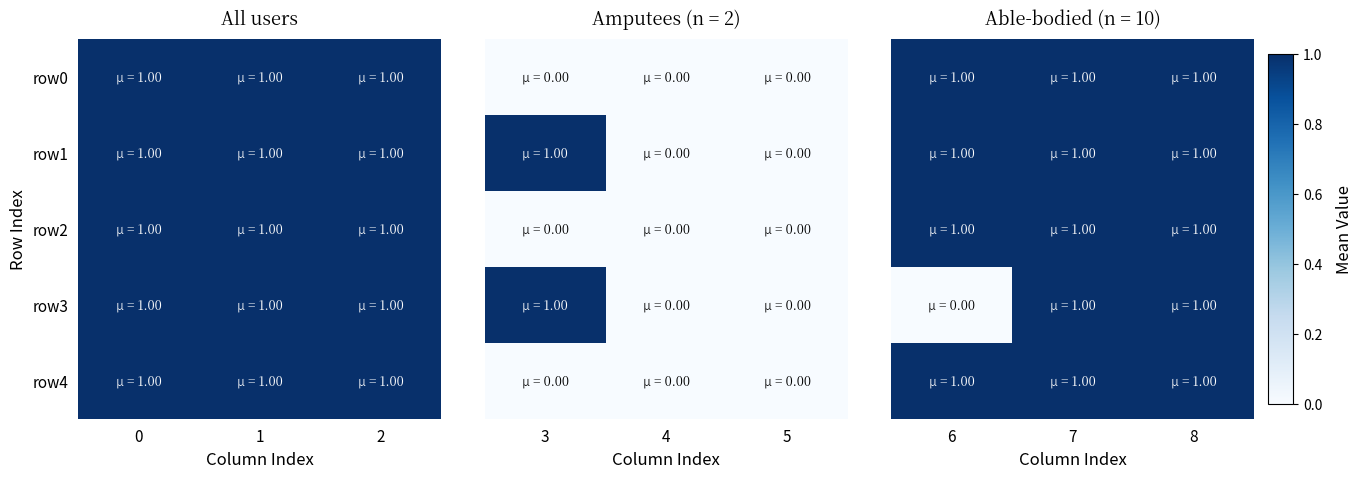

Is it true that row2 equals 2 at 7?

False